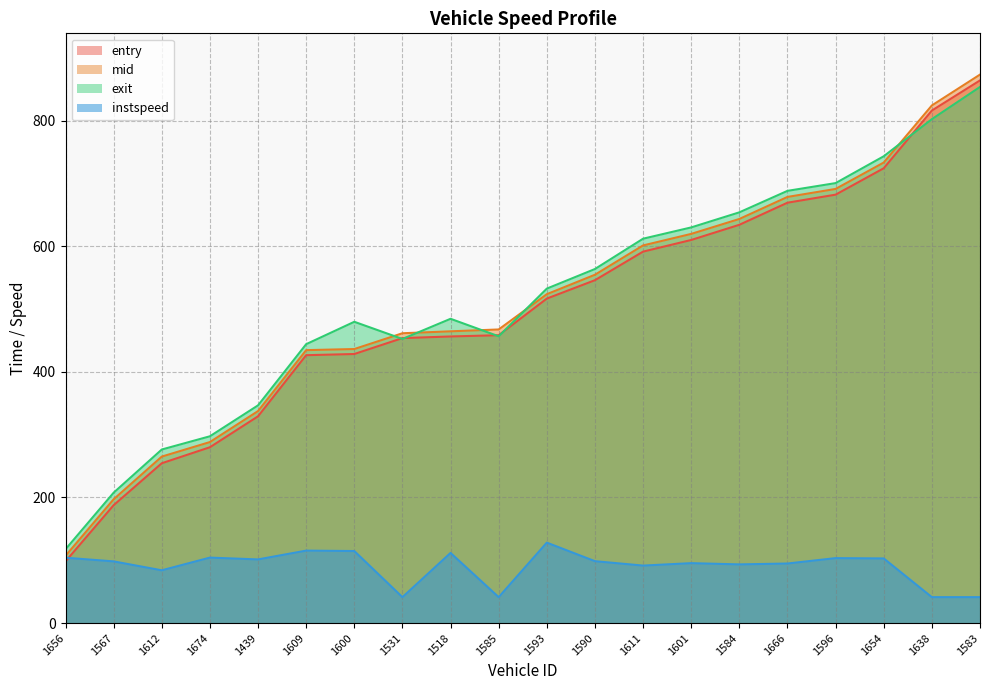

In instspeed, how many points are lower than both neighbors (excluding endpoints)?

6